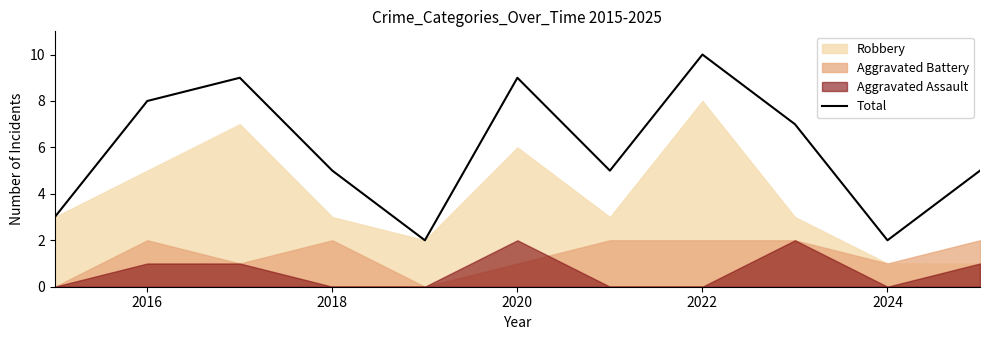

The Total series shows 10 at 2022. True or false?

True